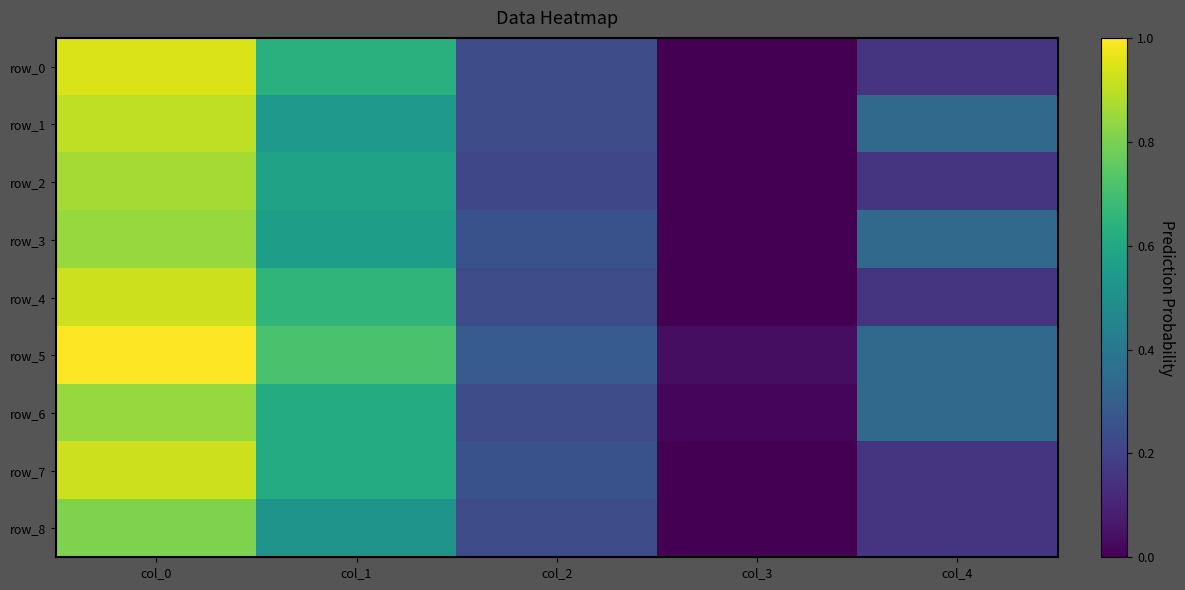

Reading right to left, extract all data points from this chart.

row_0: 0.2	0.0	0.2	0.6	0.9
row_1: 0.3	0.0	0.2	0.5	0.9
row_2: 0.2	0.0	0.2	0.6	0.9
row_3: 0.3	0.0	0.2	0.6	0.8
row_4: 0.2	0.0	0.2	0.7	0.9
row_5: 0.3	0.0	0.3	0.7	1.0
row_6: 0.3	0.0	0.2	0.6	0.8
row_7: 0.2	0.0	0.2	0.6	0.9
row_8: 0.2	0.0	0.2	0.5	0.8